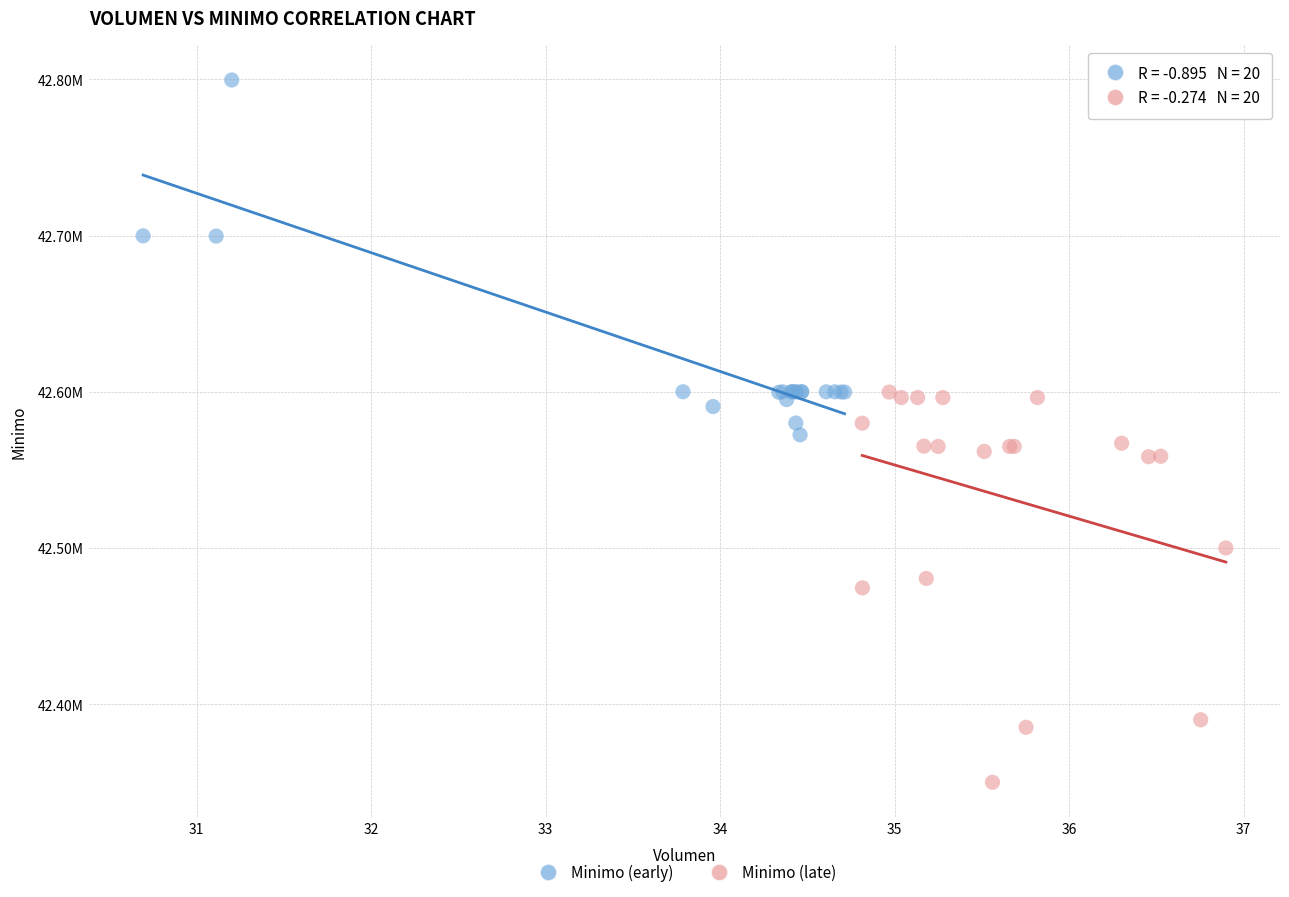

What are all the series names shown in the legend?

Minimo (early), Minimo (late)